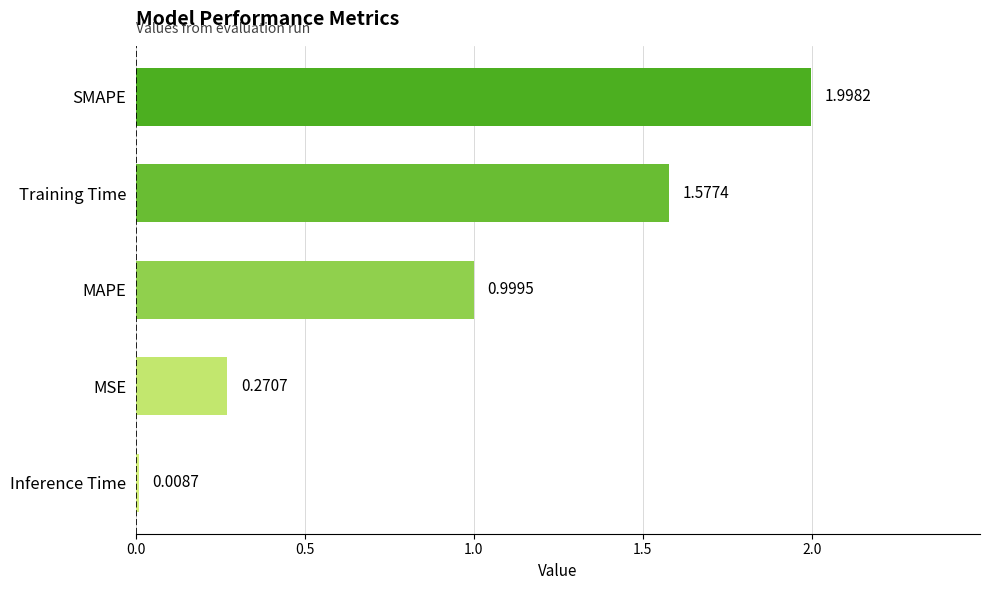

Does the chart contain stacked bars?

No